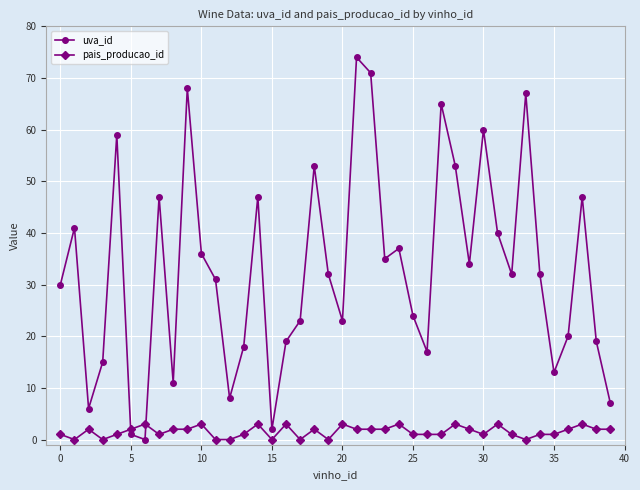

At how many categories does at least one series exceed 46?

12